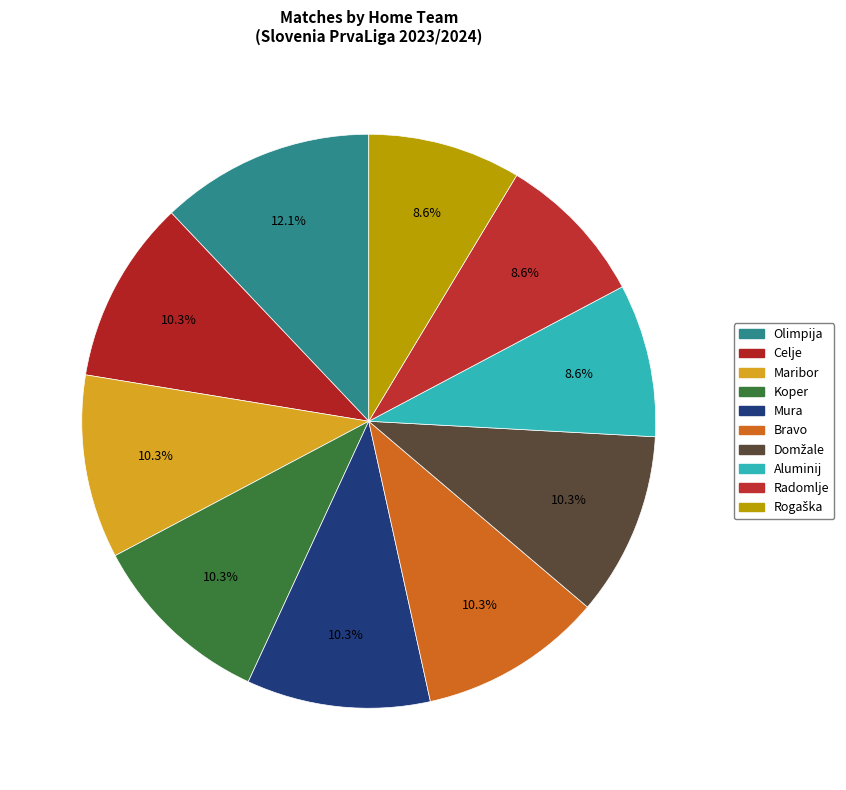

What is the largest slice in the pie chart?

Olimpija